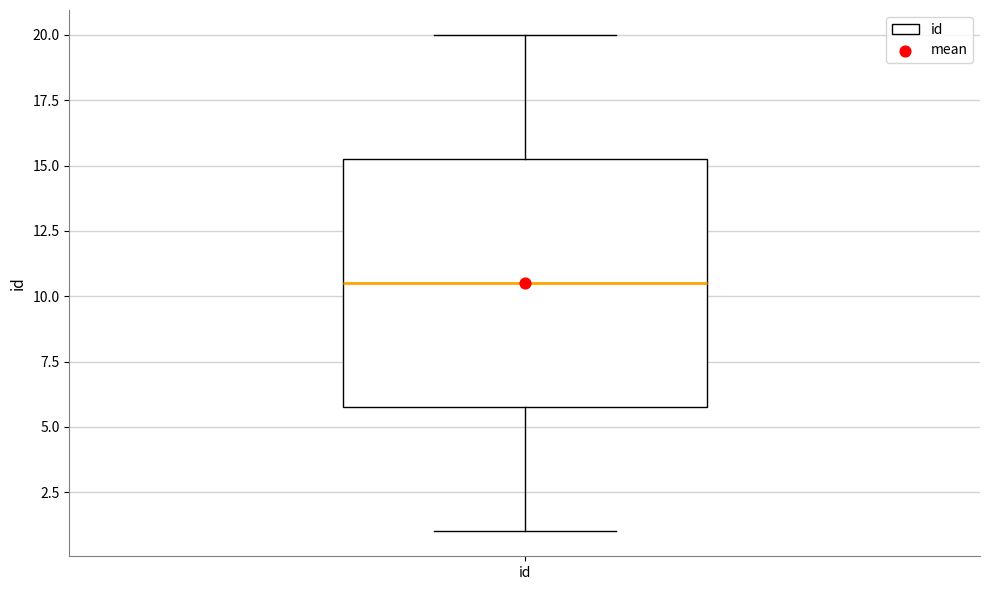

Read this box plot against the y-axis: the position of the median line, the range covered by the box, and the ends of both whiskers. The values are not printed on the chart, so give them approximately, as read against the axis.

median 10.5, box 6.0 to 15.5, whiskers 1.0 to 20.0